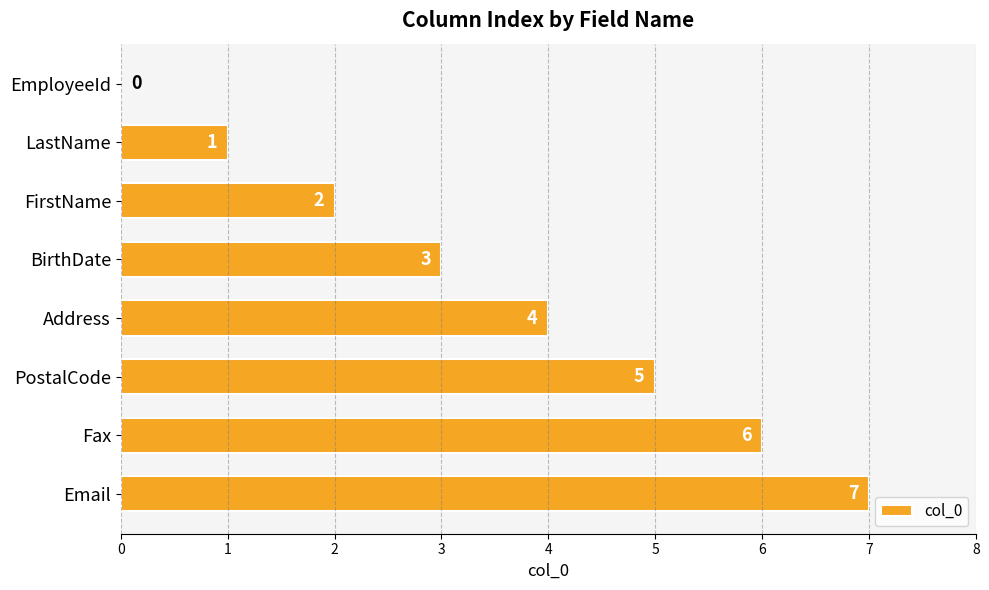

What is the average value?

4